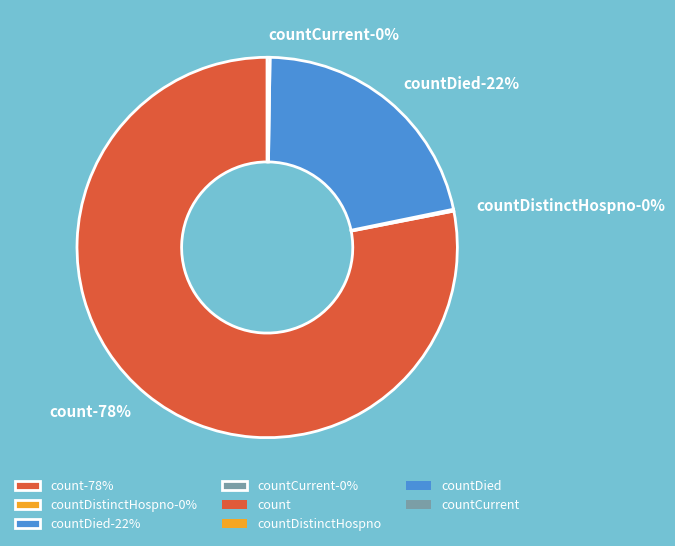

Between countDied and count, which is larger?

count